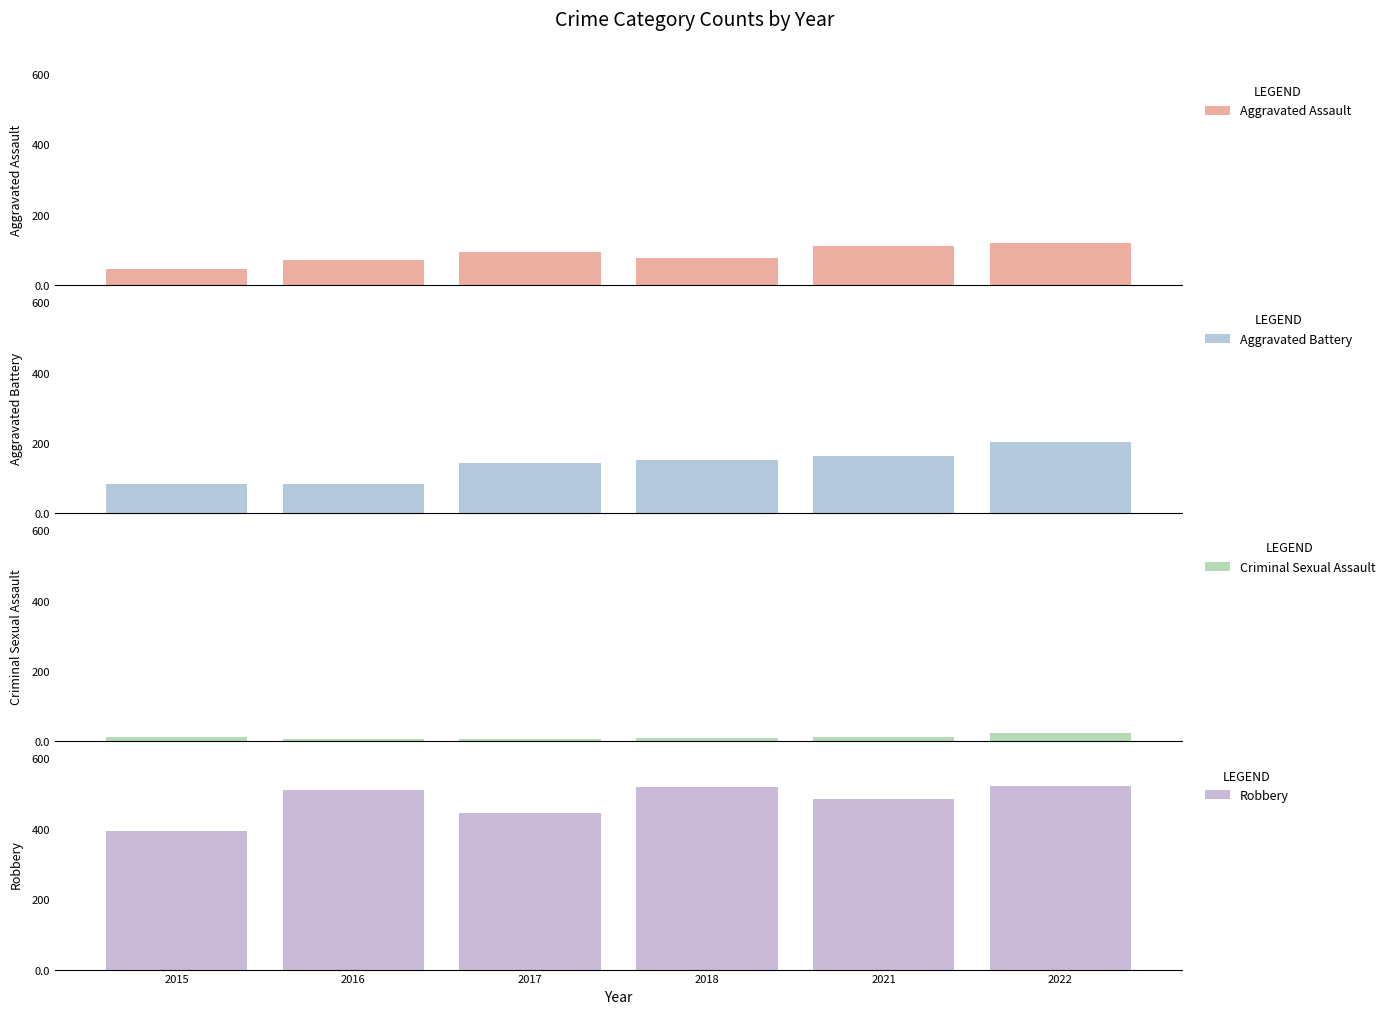

Reading left to right, list all the values displayed in this chart.

Aggravated Assault: 46	71	95	77	110	121
Aggravated Battery: 82	82	142	152	163	202
Criminal Sexual Assault: 12	8	8	11	14	24
Robbery: 395	510	446	519	484	521